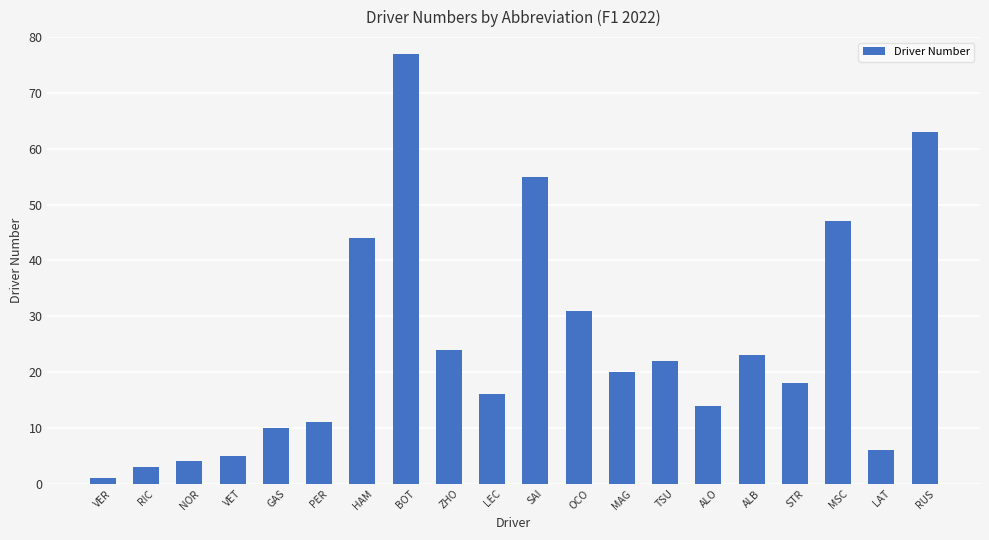

Reading left to right, transcribe all the data shown in this chart.

VER=1	RIC=3	NOR=4	VET=5	GAS=10	PER=11	HAM=44	BOT=77	ZHO=24	LEC=16	SAI=55	OCO=31	MAG=20	TSU=22	ALO=14	ALB=23	STR=18	MSC=47	LAT=6	RUS=63